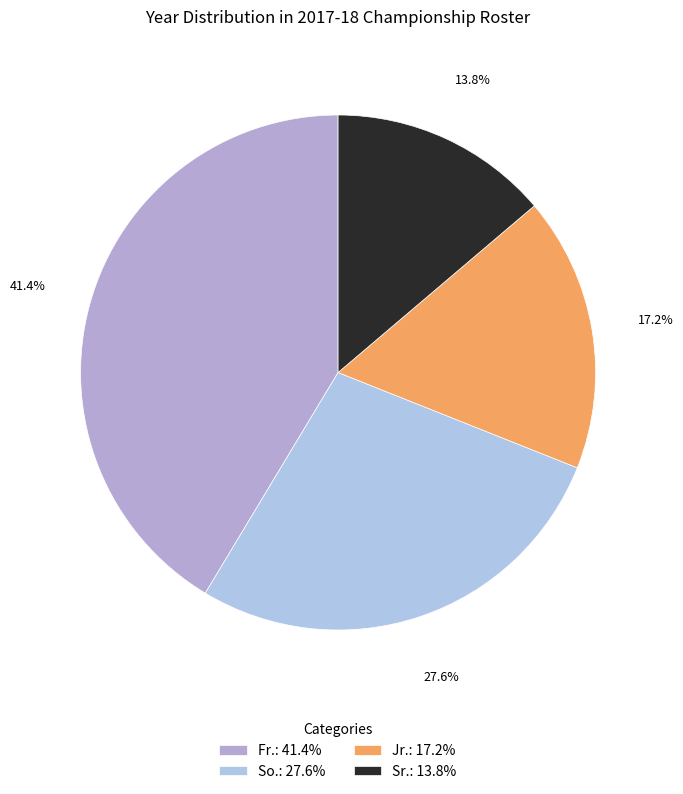

Rank the categories by value from lowest to highest.

Sr.: 13.8%, Jr.: 17.2%, So.: 27.6%, Fr.: 41.4%